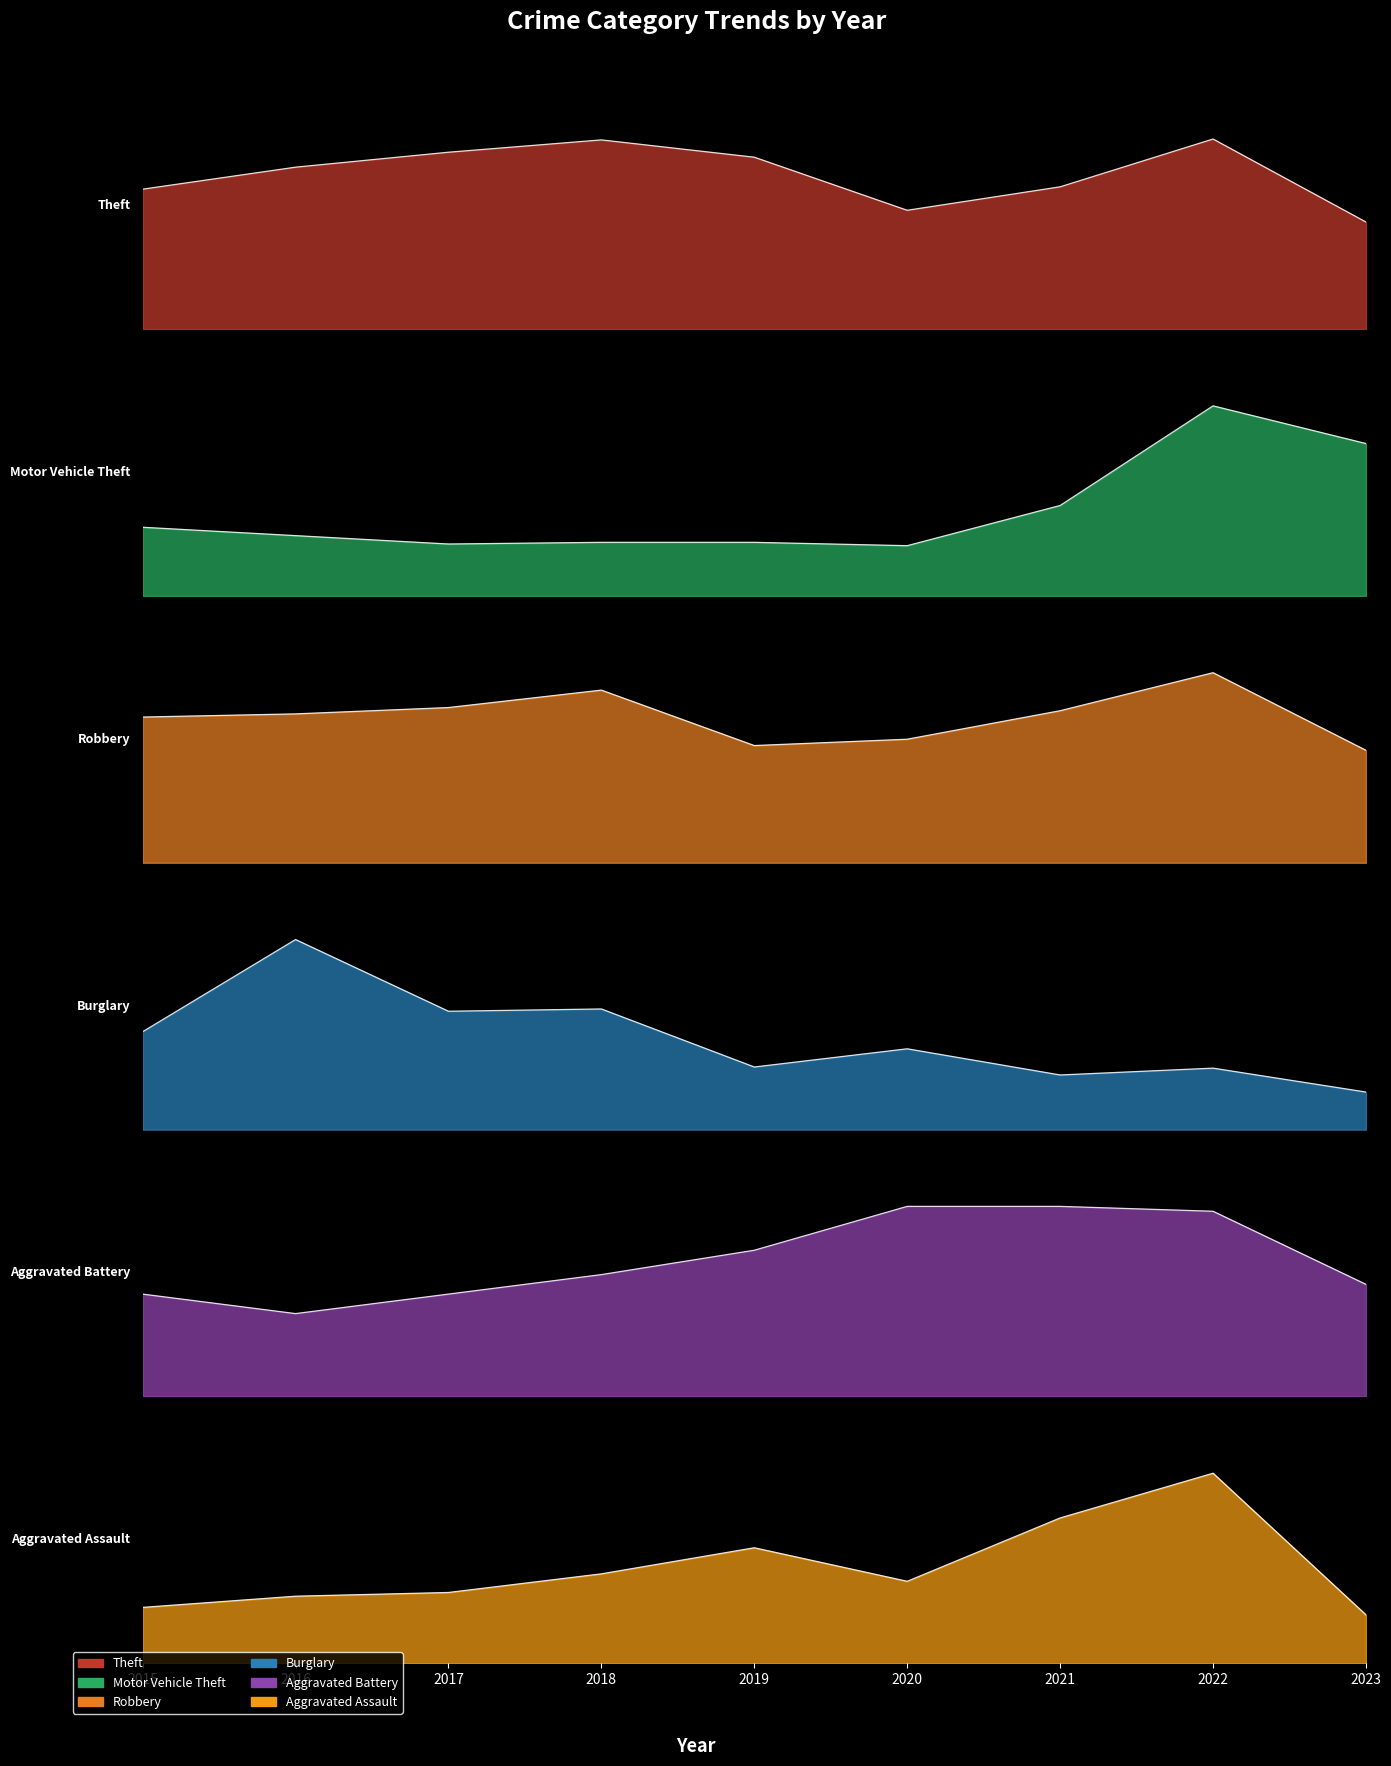

At which category does the chart reach its minimum across all series?

2023